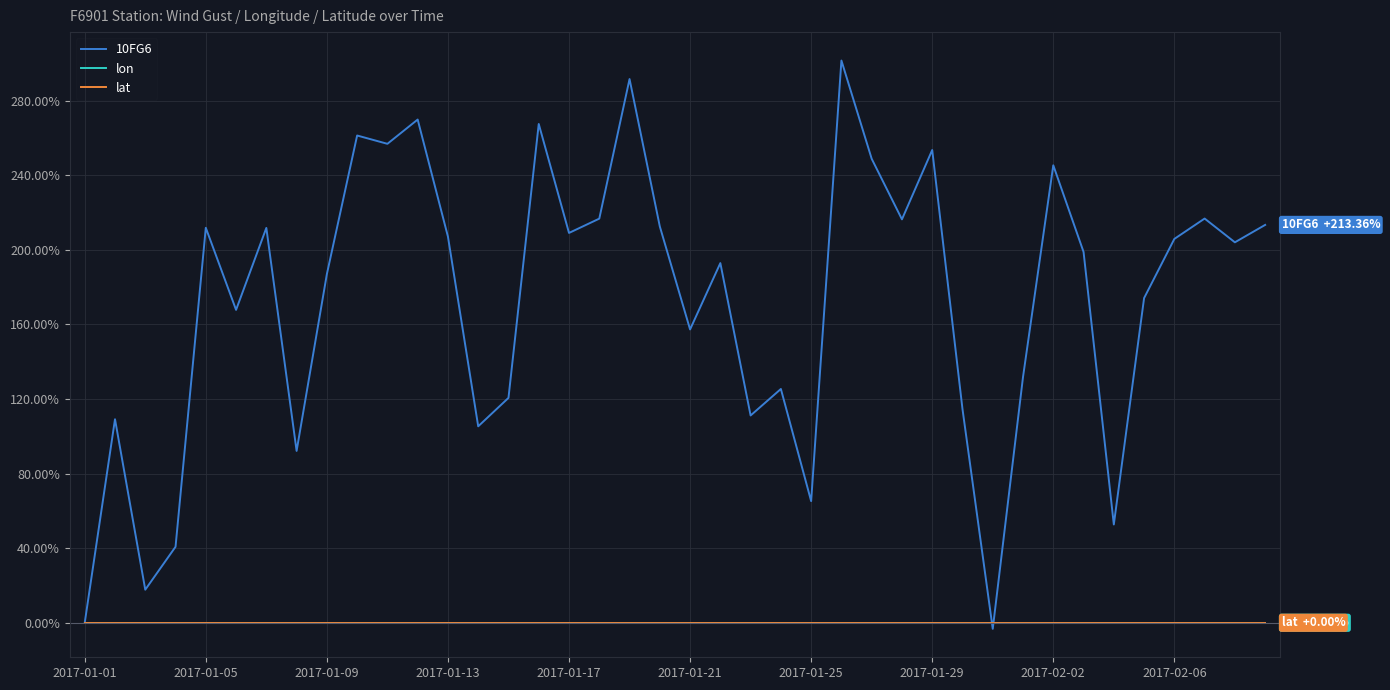

Does the chart display data point markers on the line(s)?

No